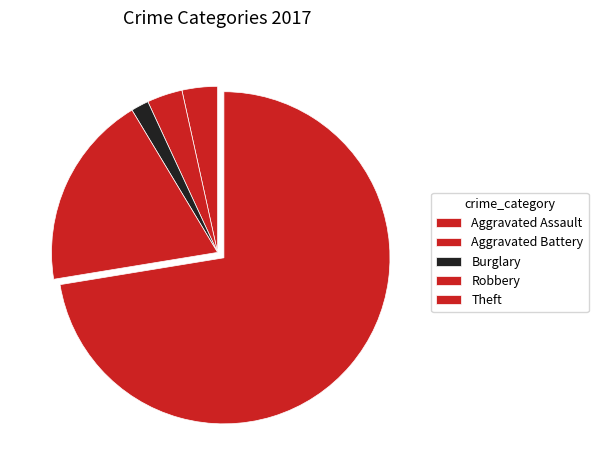

Which category has the smallest portion of the pie?

Burglary